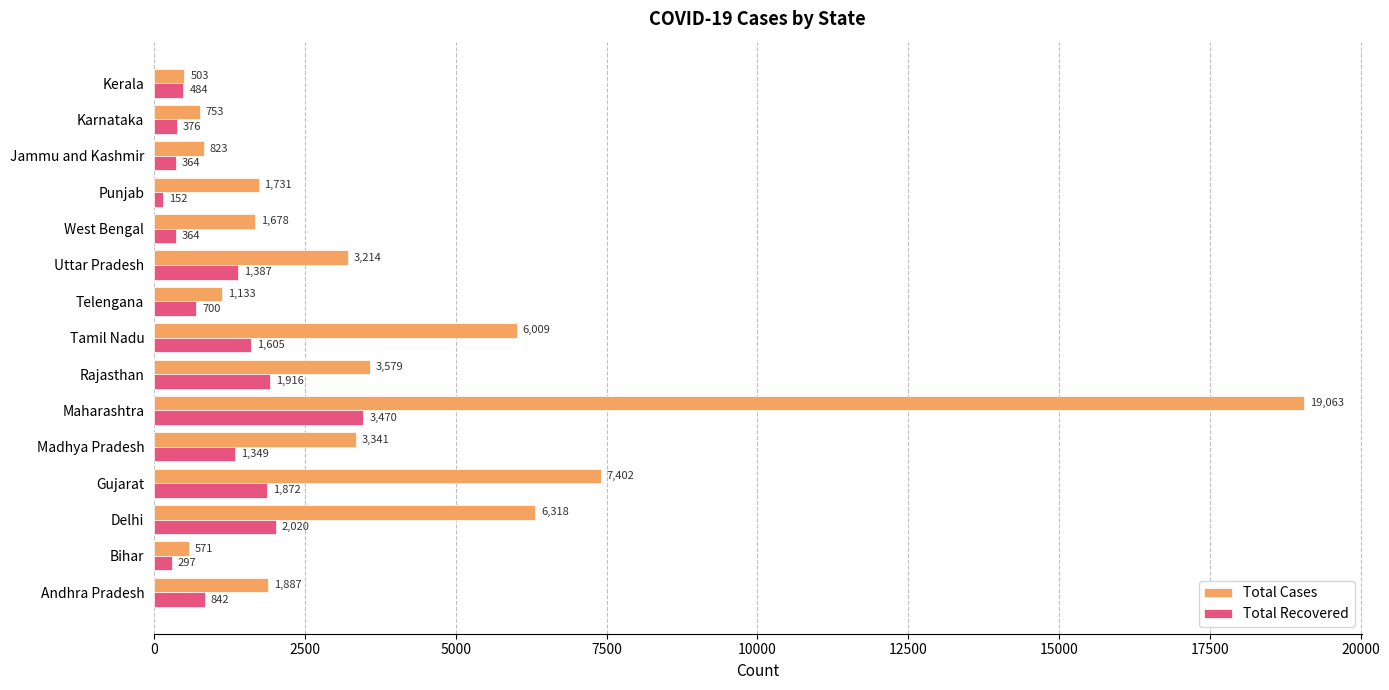

How many values in the Total Recovered series are below 842?

7